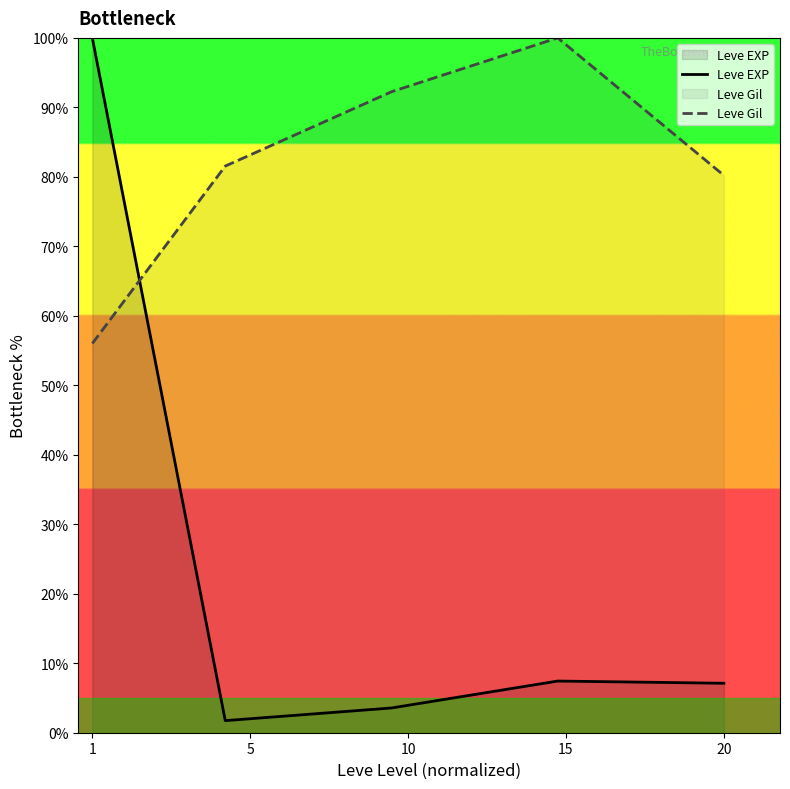

Does the chart have visible grid lines?

No